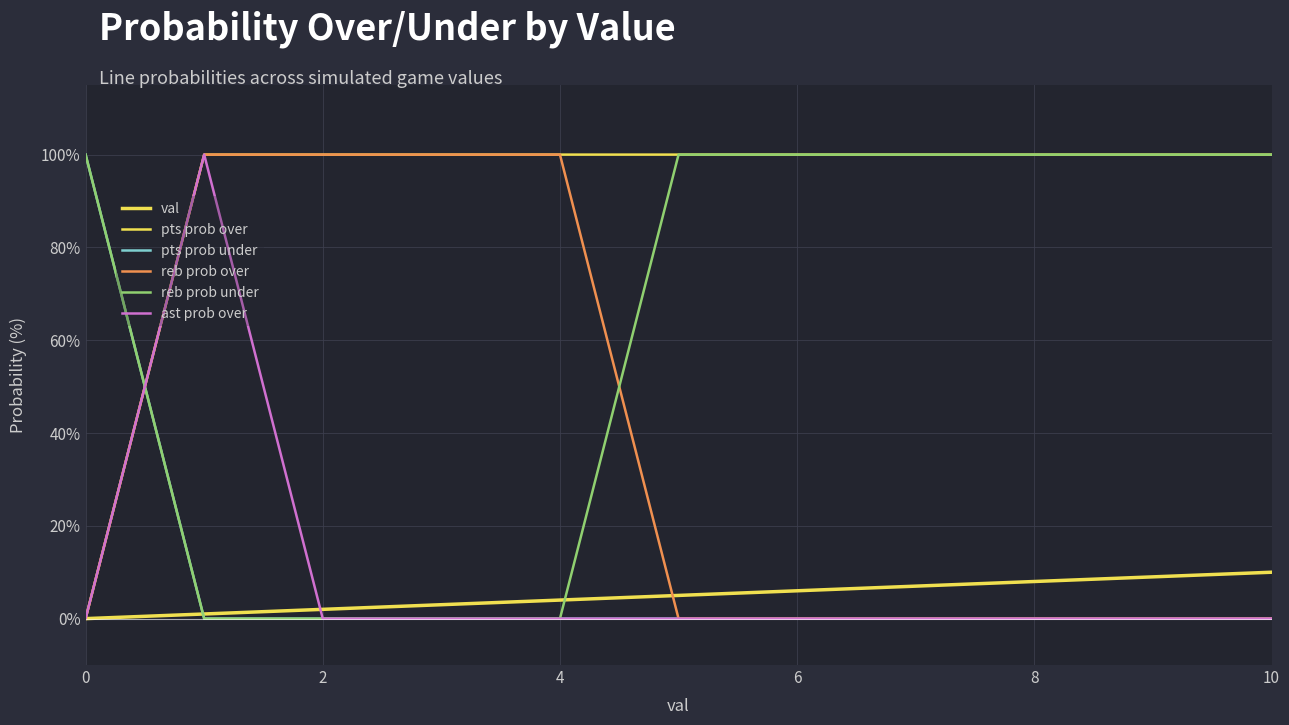

How many lines are shown in the chart?

6